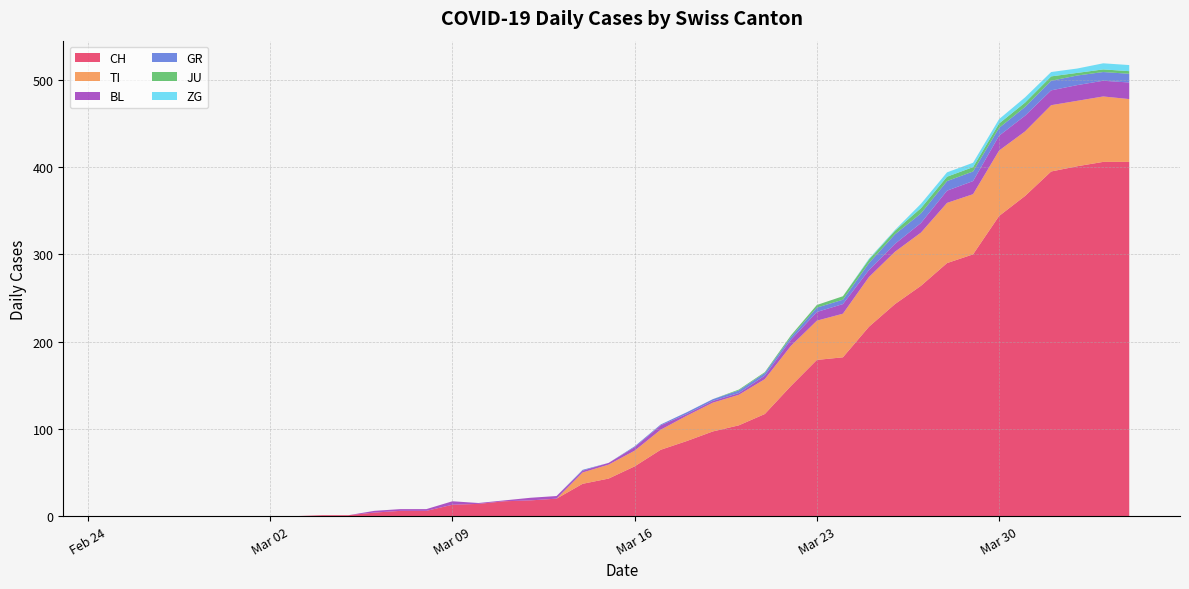

Reading left to right, transcribe all the data shown in this chart.

CH: 0=0	1=0	2=0	3=0	4=0	5=0	6=0	7=0	8=1	9=1	10=4	11=6	12=6	13=13	14=14	15=17	16=18	17=20	18=37	19=43	20=57	21=76	22=86	23=97	24=104	25=117	26=149	27=179	28=182	29=217	30=243	31=264	32=290	33=300	34=344	35=367	36=395	37=401	38=406	39=406
TI: 0=0	1=0	2=0	3=0	4=0	5=0	6=0	7=0	8=0	9=0	10=0	11=0	12=0	13=0	14=0	15=0	16=0	17=0	18=13	19=16	20=18	21=23	22=29	23=33	24=35	25=40	26=46	27=45	28=50	29=57	30=60	31=61	32=69	33=69	34=75	35=74	36=76	37=75	38=75	39=72
JU: 0=0	1=0	2=0	3=0	4=0	5=0	6=0	7=0	8=0	9=0	10=0	11=0	12=0	13=0	14=0	15=0	16=0	17=0	18=0	19=0	20=0	21=0	22=0	23=0	24=1	25=1	26=2	27=3	28=4	29=4	30=4	31=6	32=5	33=5	34=5	35=5	36=5	37=3	38=3	39=3
GR: 0=0	1=0	2=0	3=0	4=0	5=0	6=0	7=0	8=0	9=0	10=0	11=0	12=0	13=0	14=0	15=0	16=0	17=0	18=1	19=0	20=1	21=1	22=2	23=2	24=3	25=3	26=3	27=5	28=5	29=8	30=11	31=11	32=11	33=11	34=9	35=10	36=11	37=11	38=10	39=10
BL: 0=0	1=0	2=0	3=0	4=0	5=0	6=0	7=0	8=0	9=0	10=2	11=2	12=2	13=4	14=1	15=1	16=3	17=3	18=2	19=2	20=4	21=5	22=2	23=2	24=2	25=4	26=7	27=10	28=11	29=8	30=9	31=11	32=14	33=15	34=17	35=18	36=17	37=18	38=18	39=19
ZG: 0=0	1=0	2=0	3=0	4=0	5=0	6=0	7=0	8=0	9=0	10=0	11=0	12=0	13=0	14=0	15=0	16=0	17=0	18=0	19=0	20=0	21=0	22=0	23=0	24=0	25=0	26=0	27=0	28=0	29=1	30=1	31=5	32=5	33=5	34=5	35=6	36=5	37=5	38=7	39=7